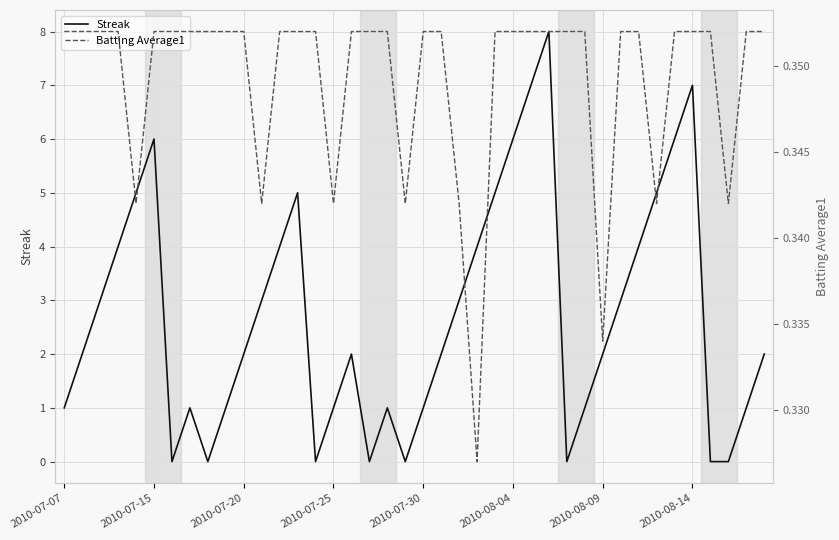

Which series has the largest range (max minus min)?

Streak